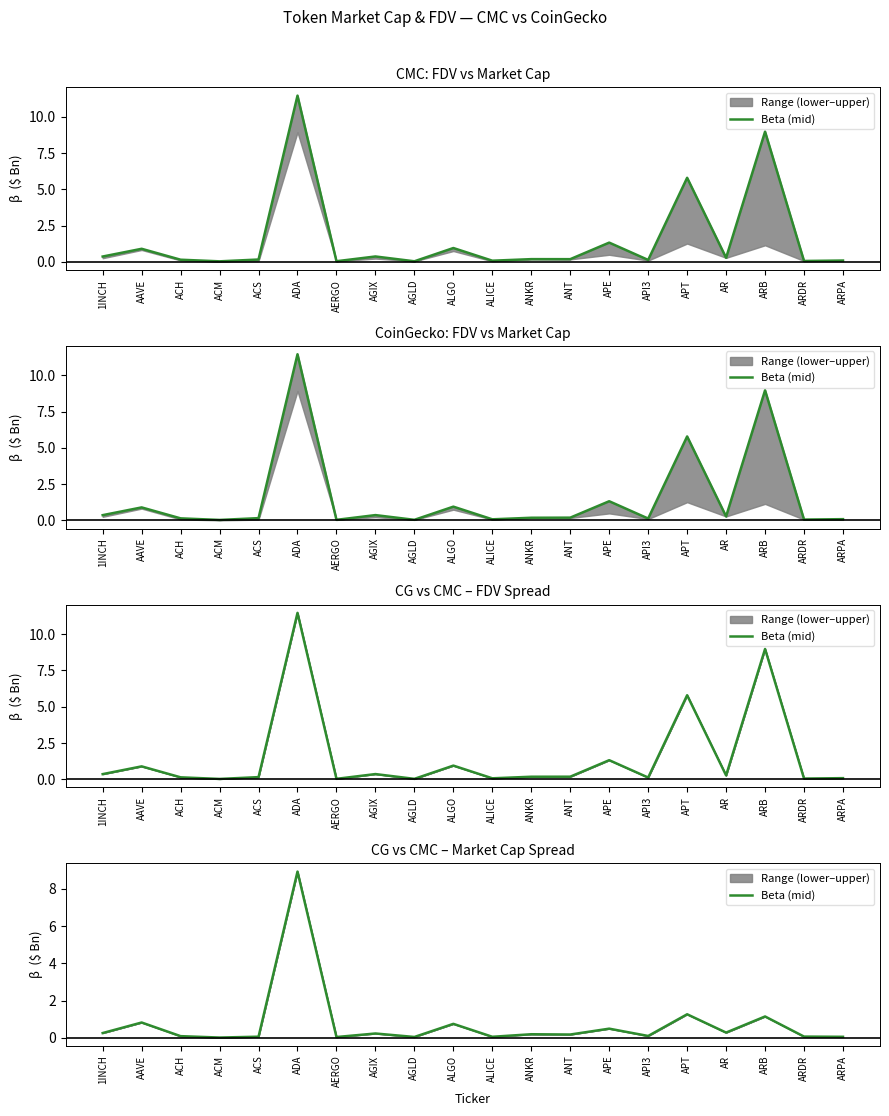

List the labels in order of value, largest first.

ADA, APT, ARB, AAVE, ALGO, APE, AR, 1INCH, AGIX, ANKR, ANT, API3, ACH, ARDR, ACS, ALICE, ARPA, AGLD, AERGO, ACM